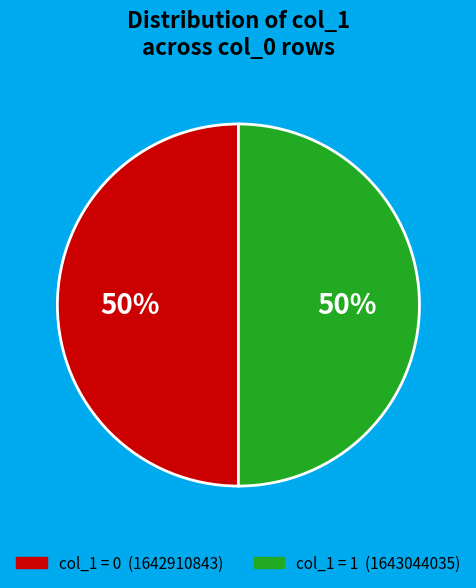

To the nearest percent, what is the average slice percentage?

50%